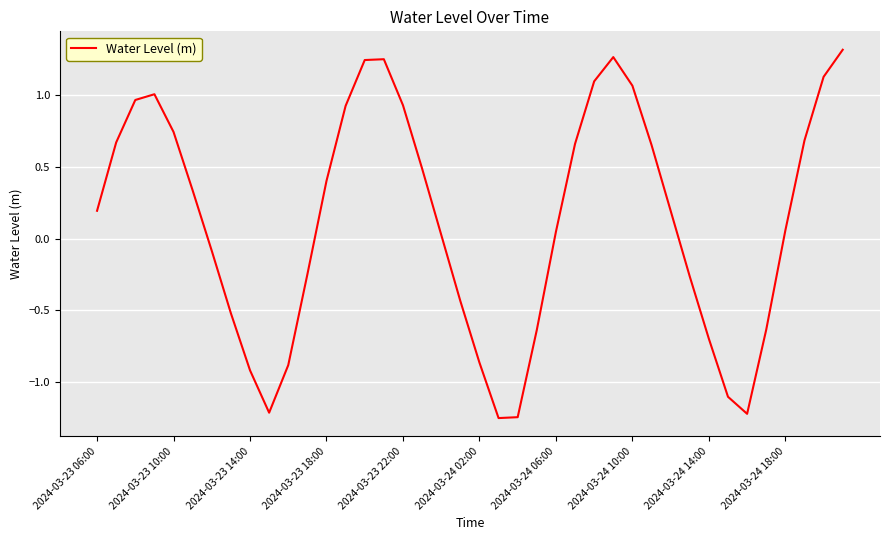

What is the difference between the maximum and minimum values?

2.6